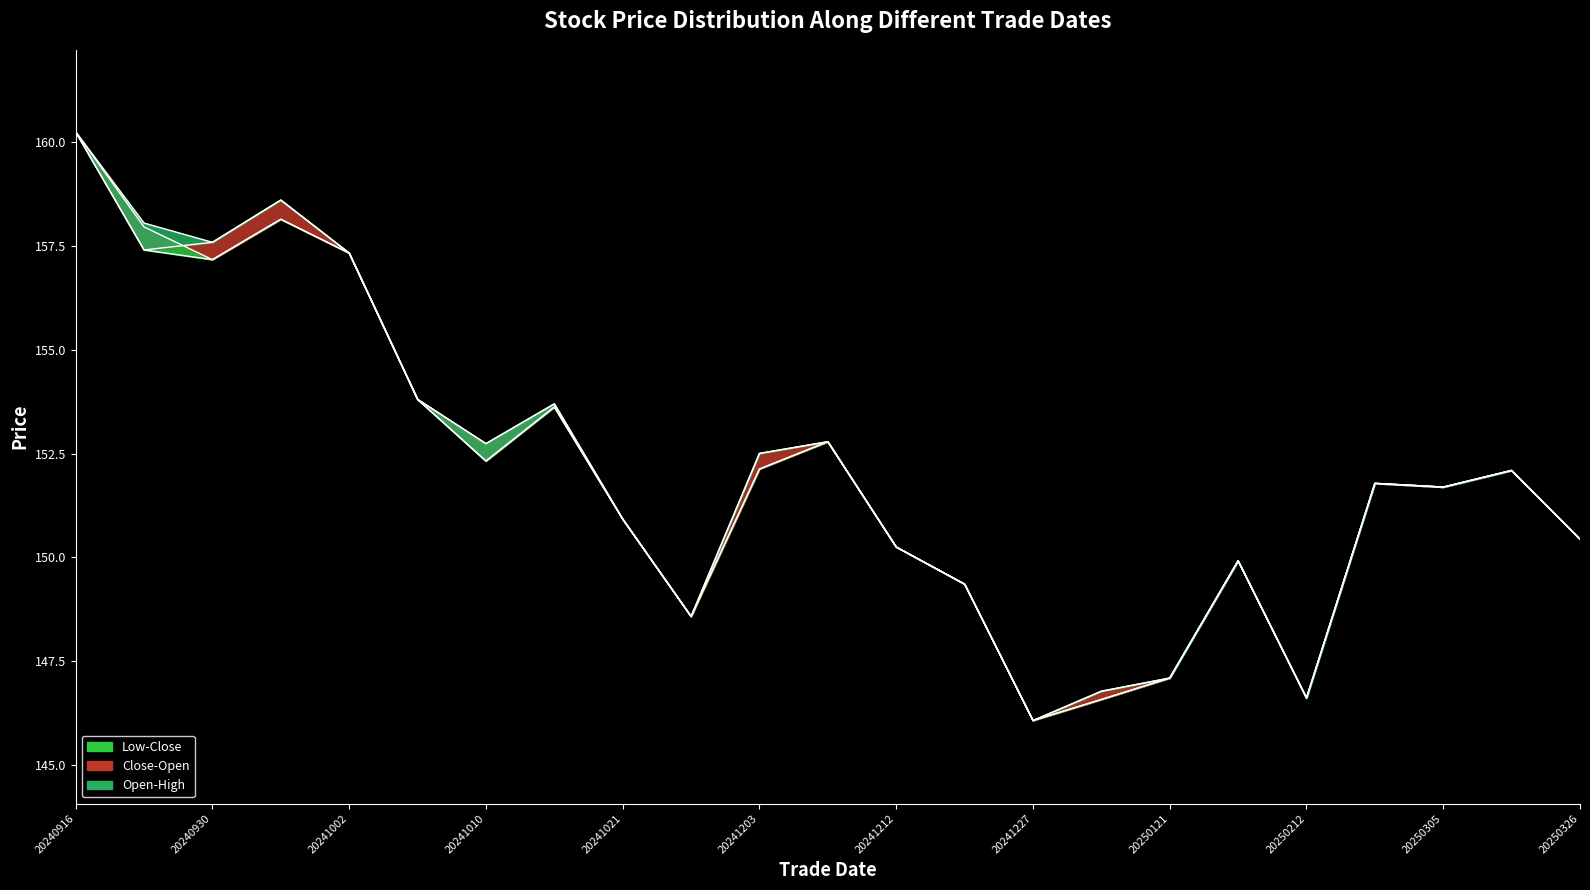

How many interior local valleys does the open series have?

6